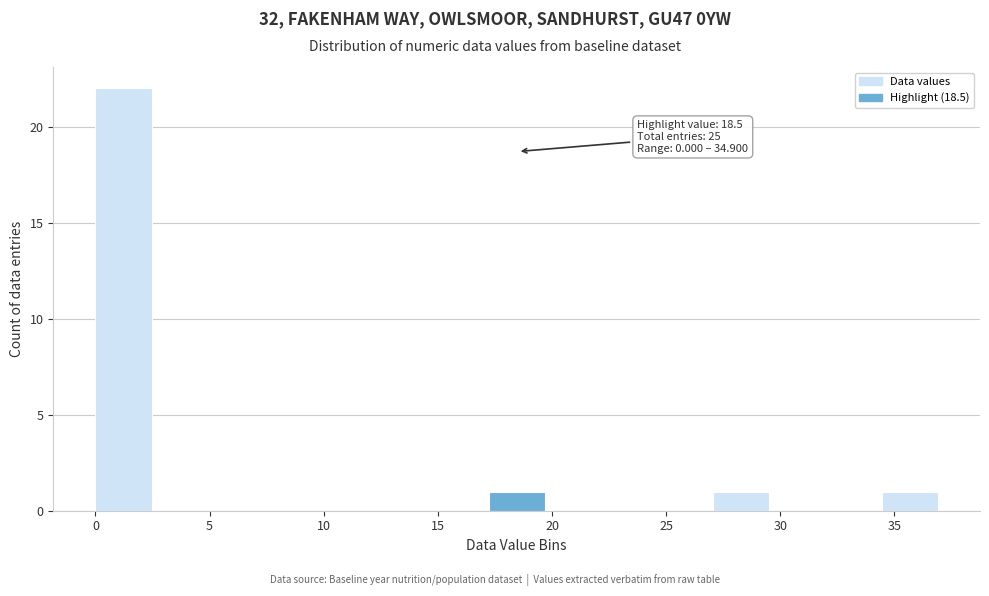

Over which range of the x-axis is the bar tallest?

0.0 to 2.5